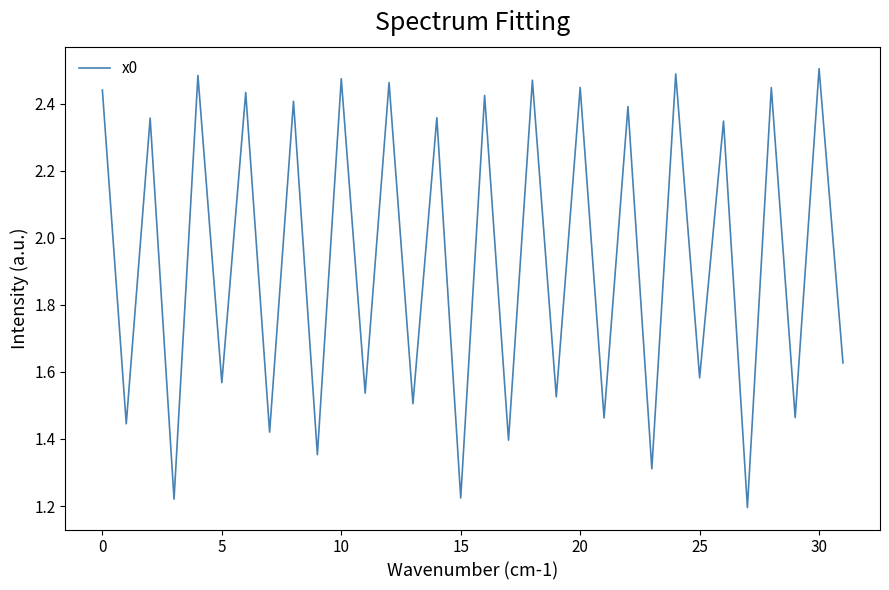

What is the difference between the maximum and minimum values?

1.3